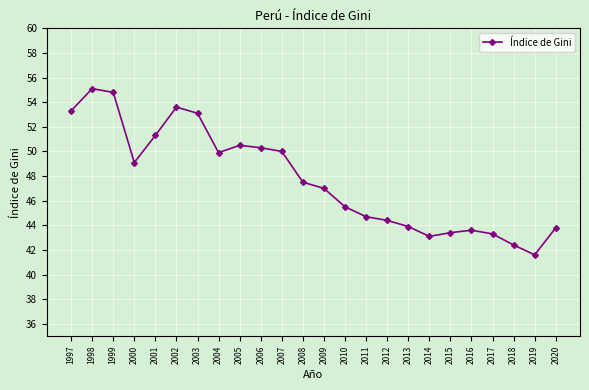

What is the difference between the values at 2018 and 1998?

12.7